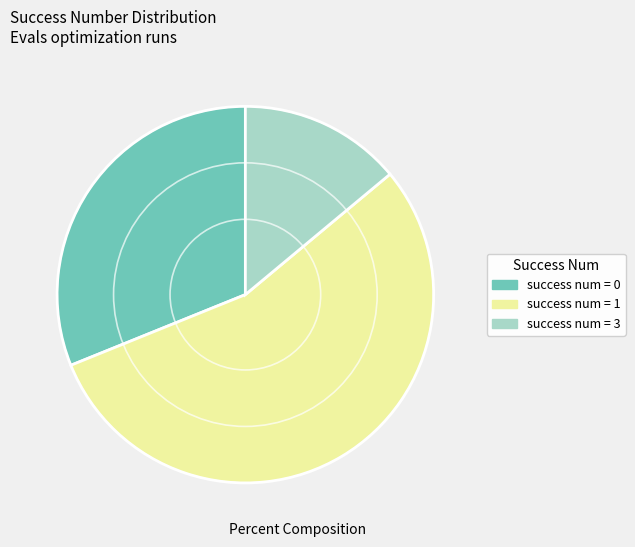

Is there a majority slice in this chart?

Yes